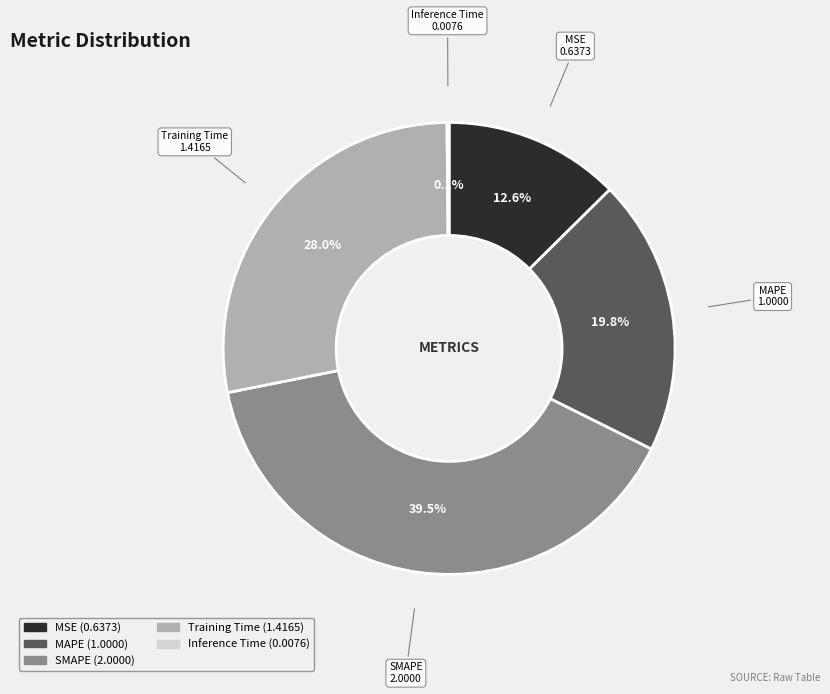

Which has a higher value, MAPE or SMAPE?

SMAPE